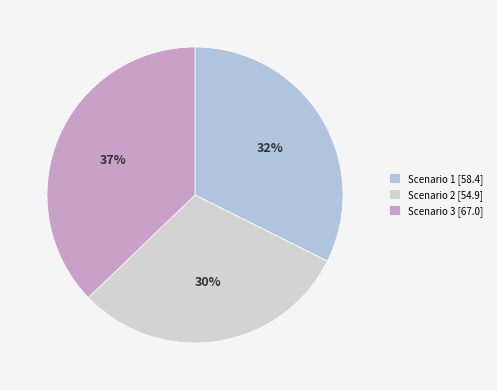

The Scenario 1 slice represents 27% of the pie. True or false?

False